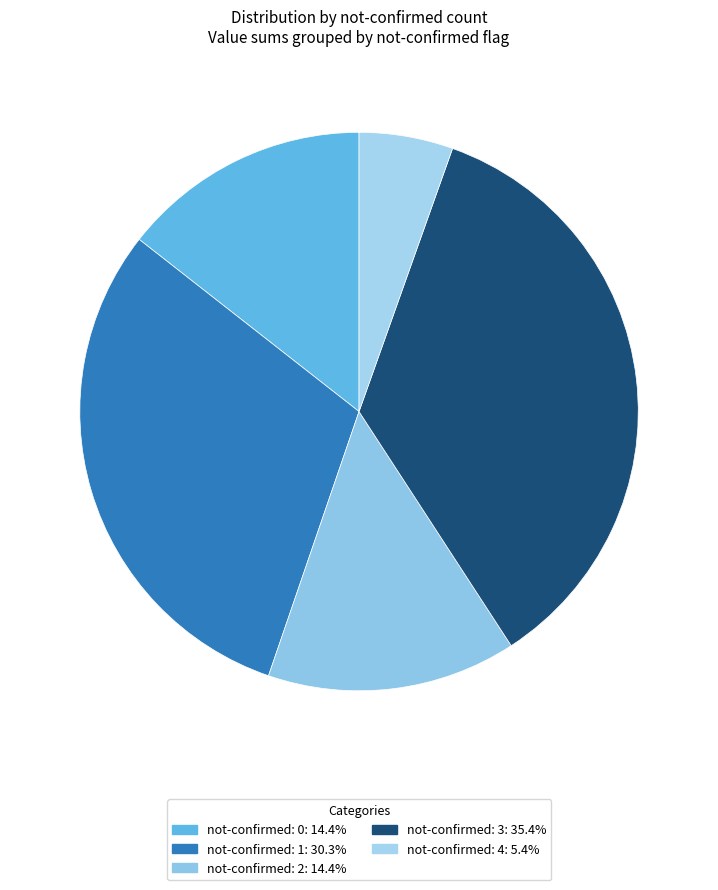

How many slices are in this pie chart?

5